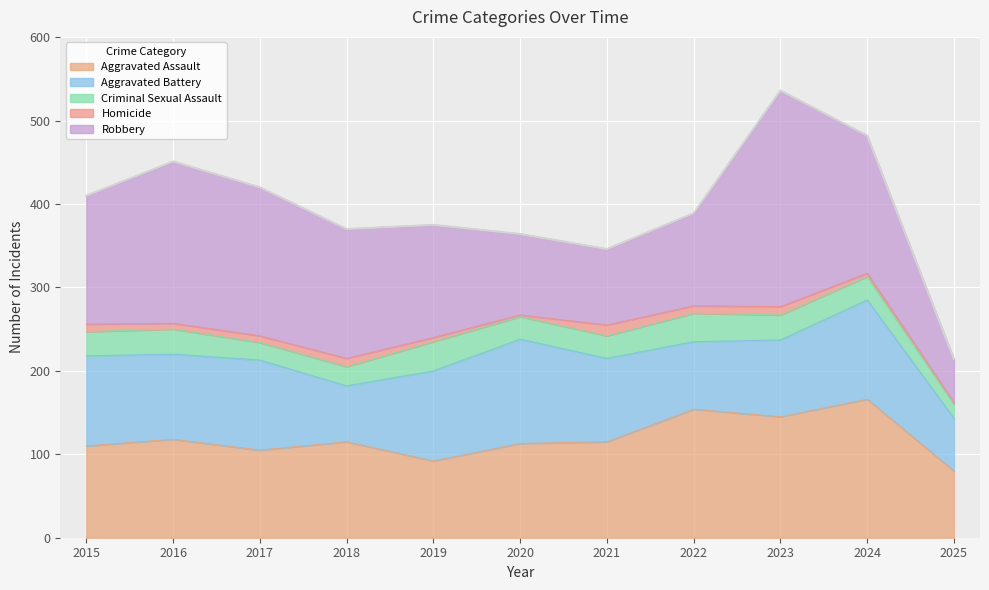

Where does the Aggravated Battery series first go above 102?

2015